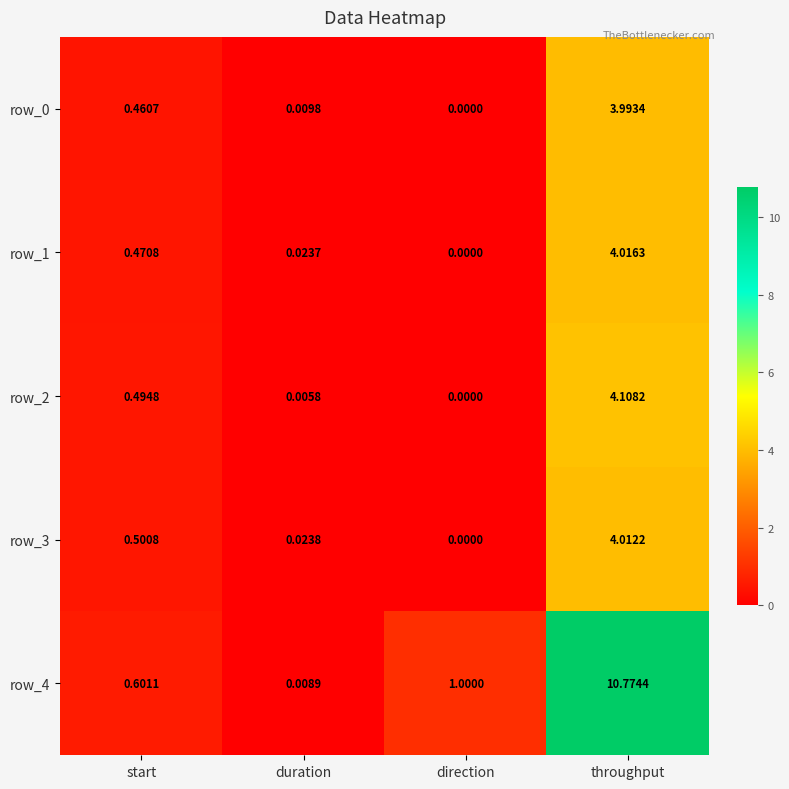

Which series has the largest range (max minus min)?

row_4